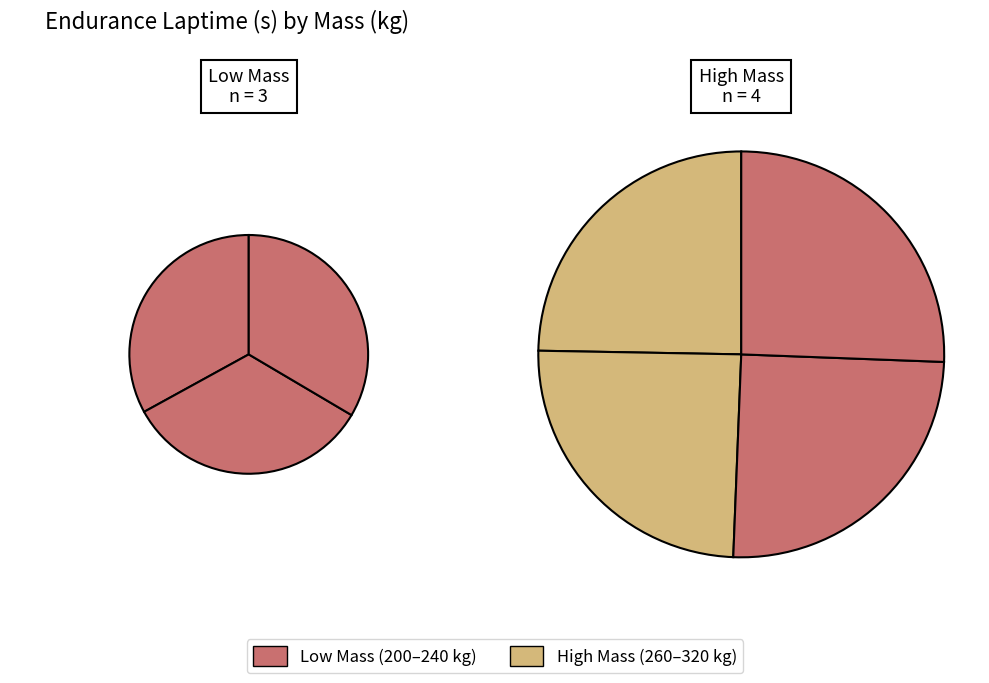

What is the change in value from 220 to 300?

+39.0